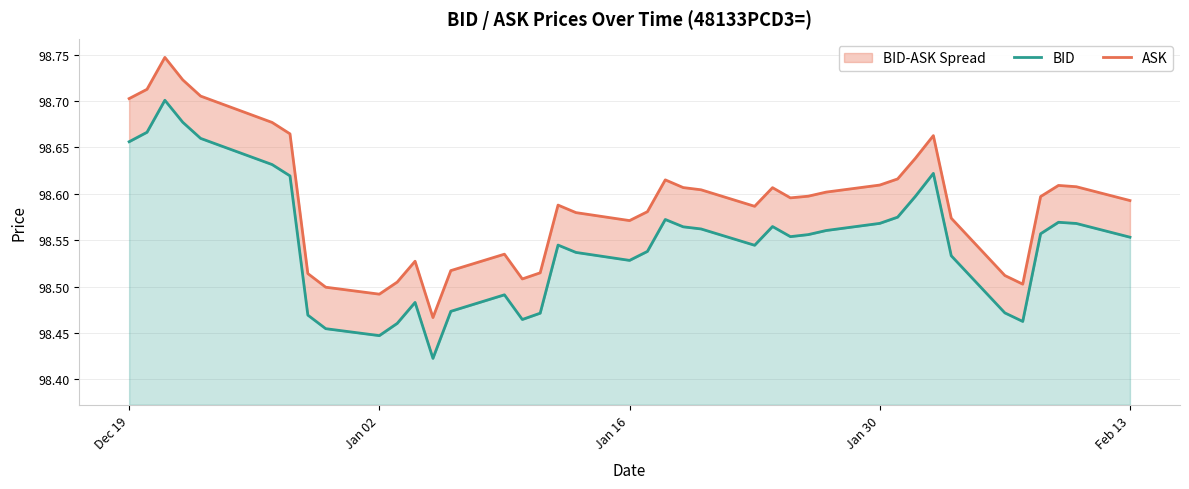

True or false: ASK and BID cross at least once.

False